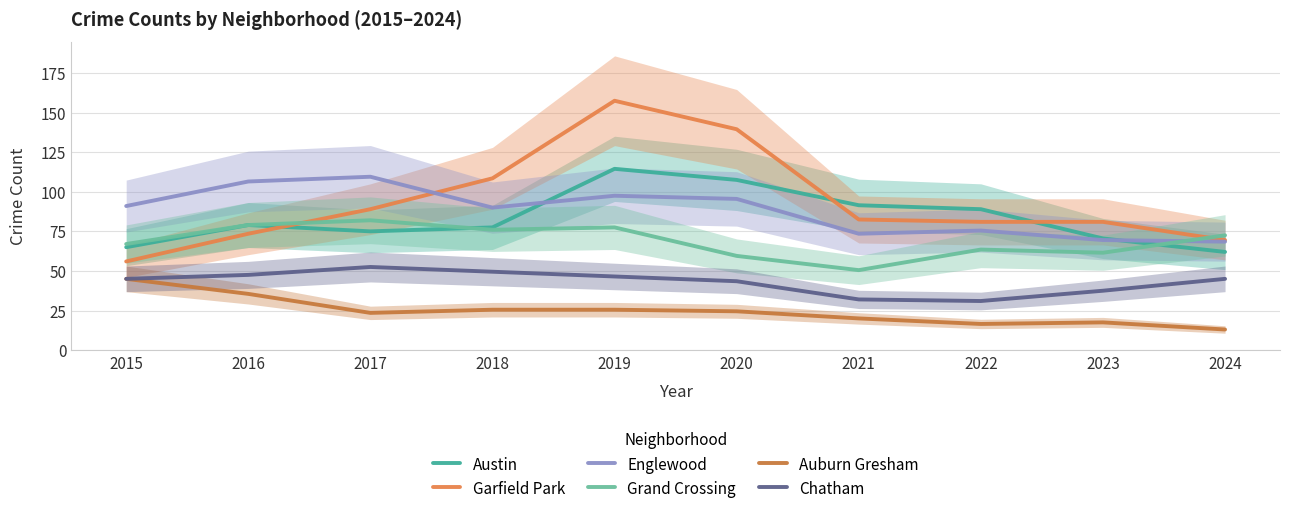

Rank the categories by Garfield Park value from lowest to highest.

2015, 2024, 2016, 2022, 2023, 2021, 2017, 2018, 2020, 2019